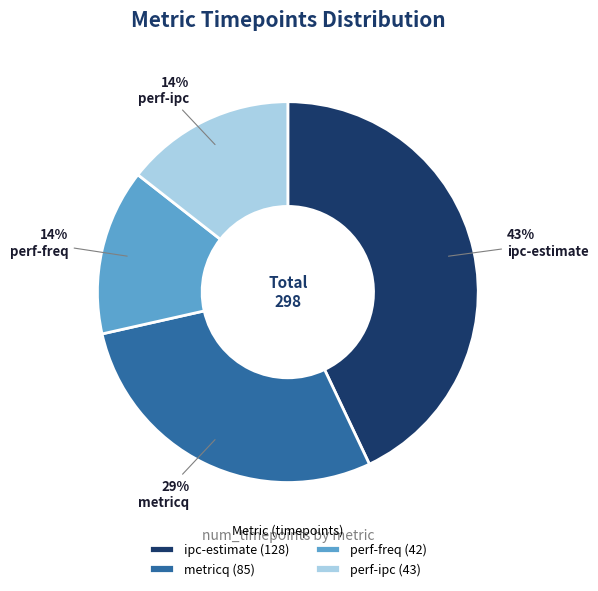

Does perf-freq account for over 50% of the chart?

No